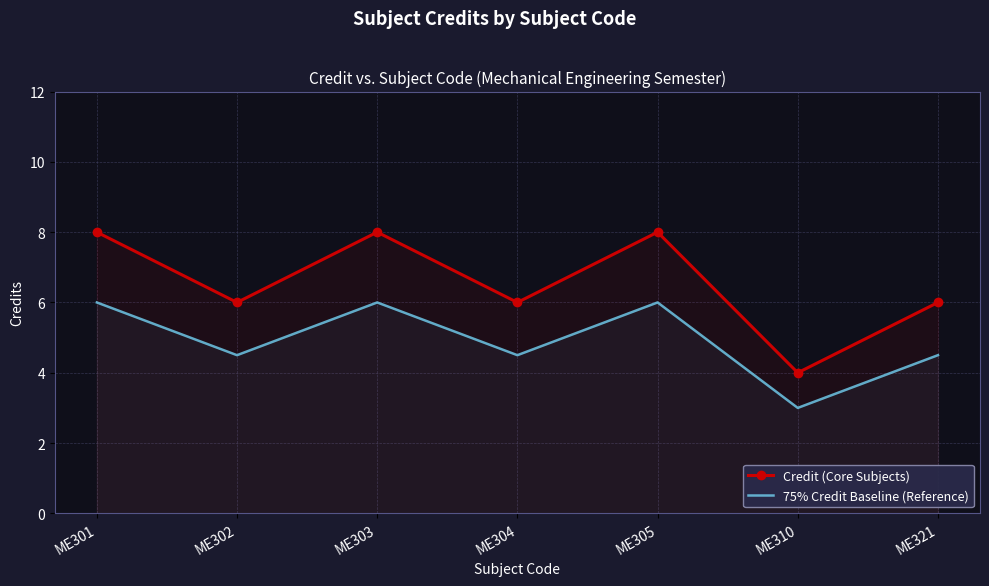

What is the average value of the 75% Credit Baseline (Reference) series?

4.9